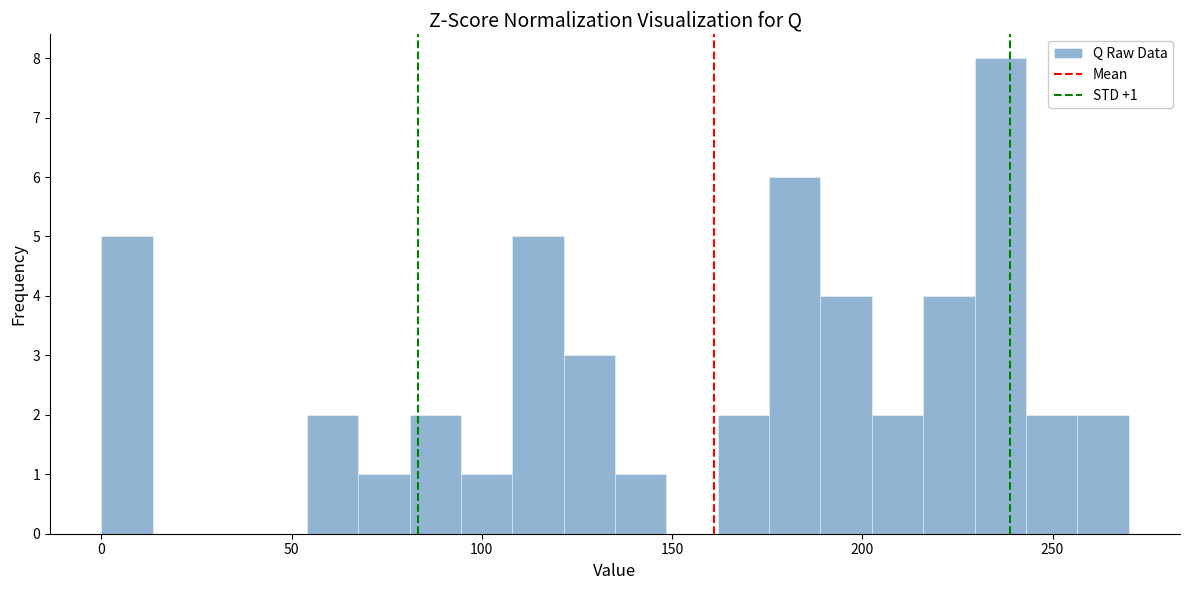

Around what value on the x-axis is the tallest bar? Give the approximate position of its centre, as read against the axis.

235